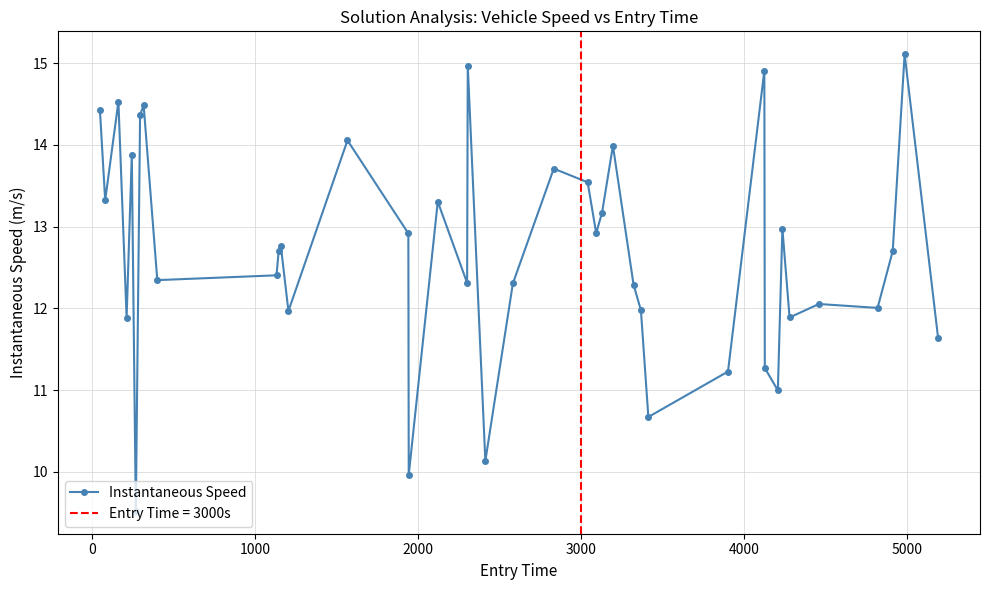

What is the lowest value of the Instantaneous Speed series?

9.5